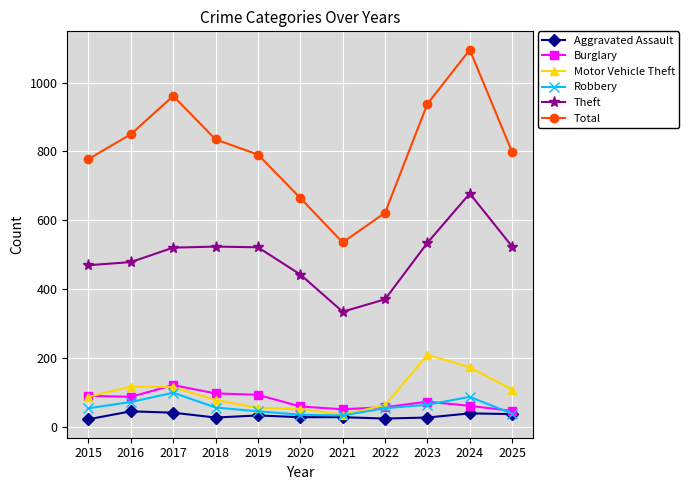

In Burglary, how many points are lower than both neighbors (excluding endpoints)?

2